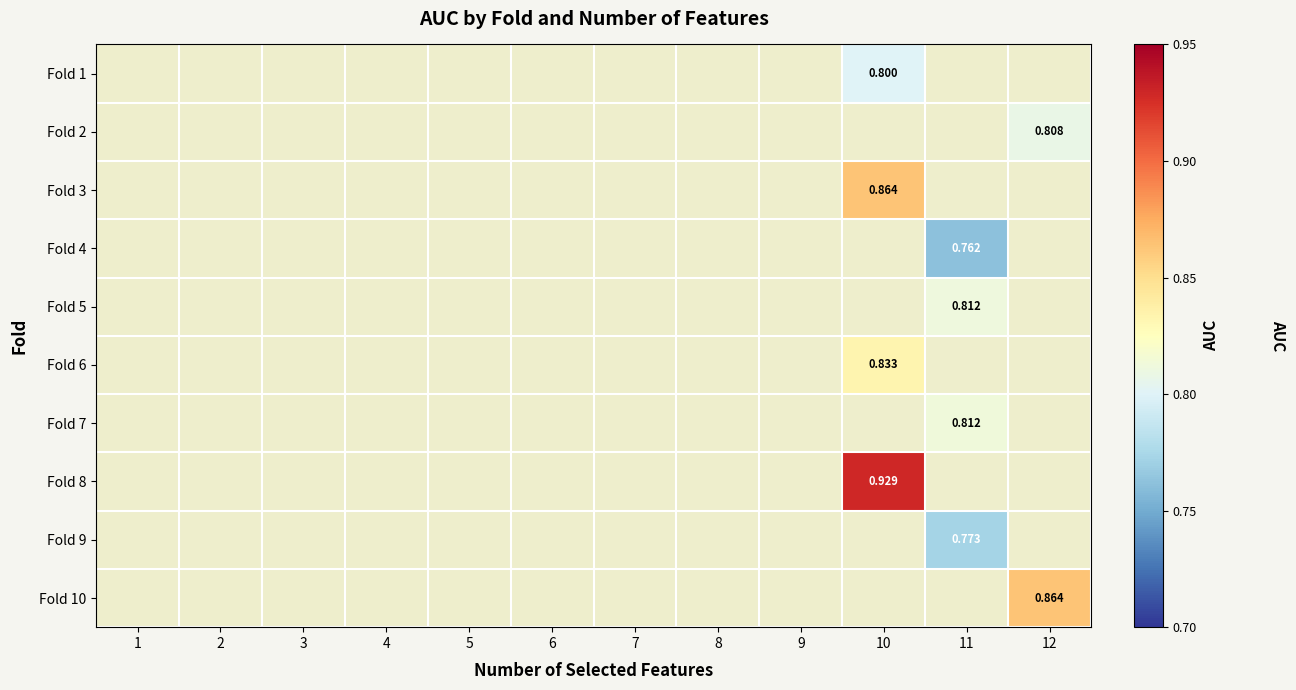

List the labels in order of Fold 5 value, largest first.

1, 2, 3, 4, 5, 6, 7, 8, 9, 10, 11, 12